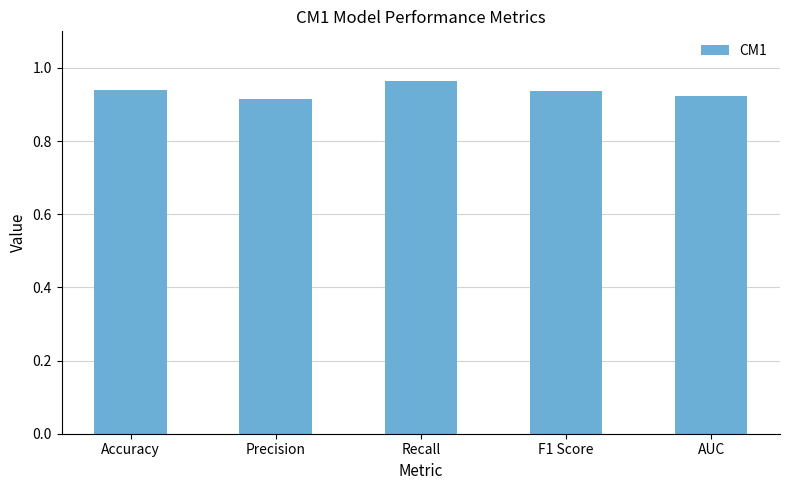

What is the sum of the values at AUC and F1 Score?

1.9